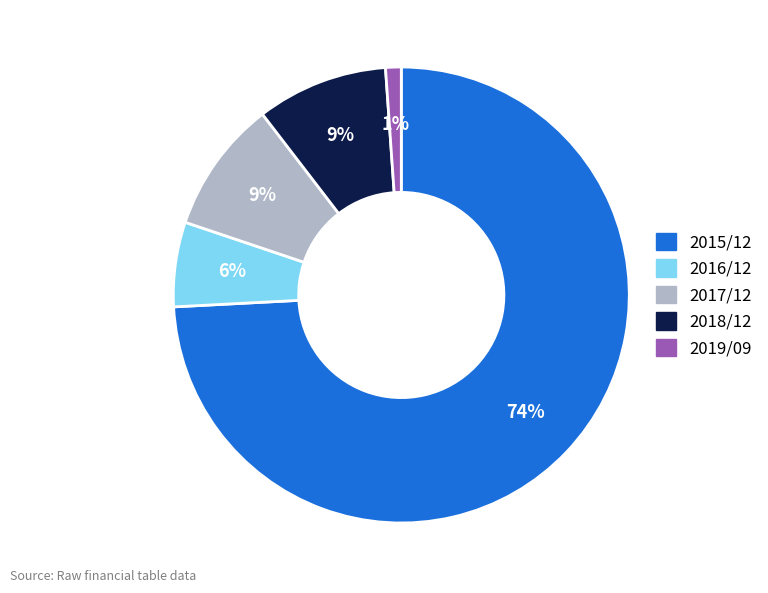

To the nearest percent, what portion does 2017/12 represent?

9%